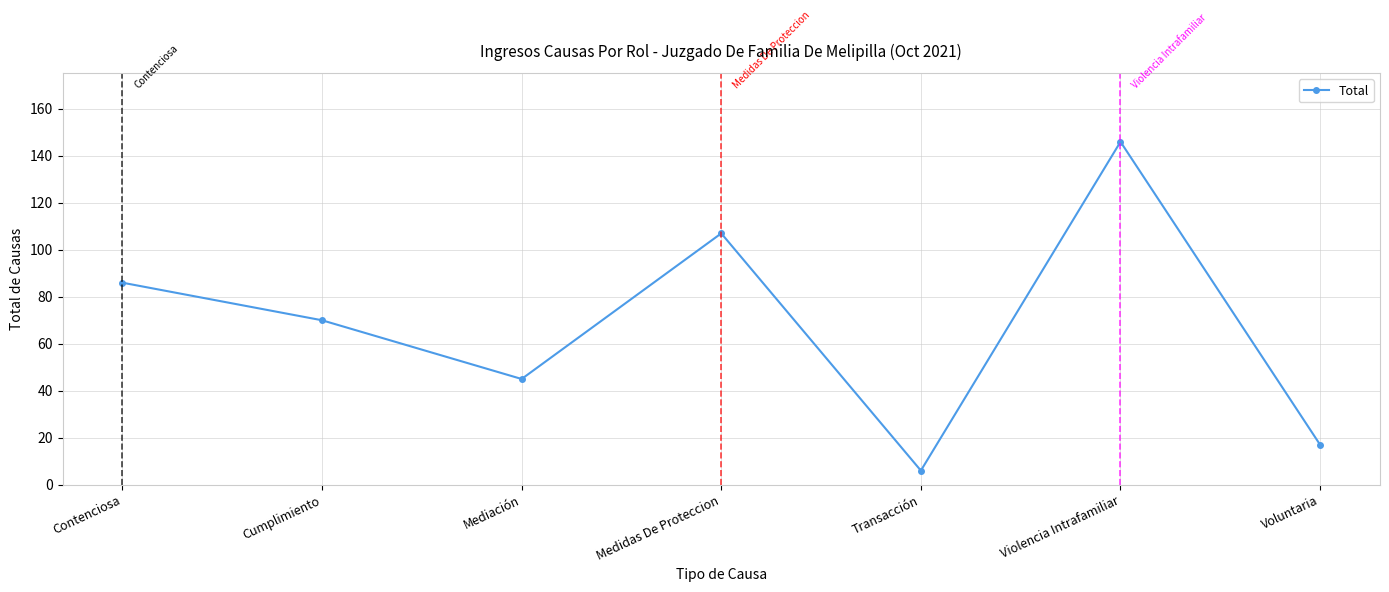

How many interior local valleys (lower than both neighbors) does the data have?

2